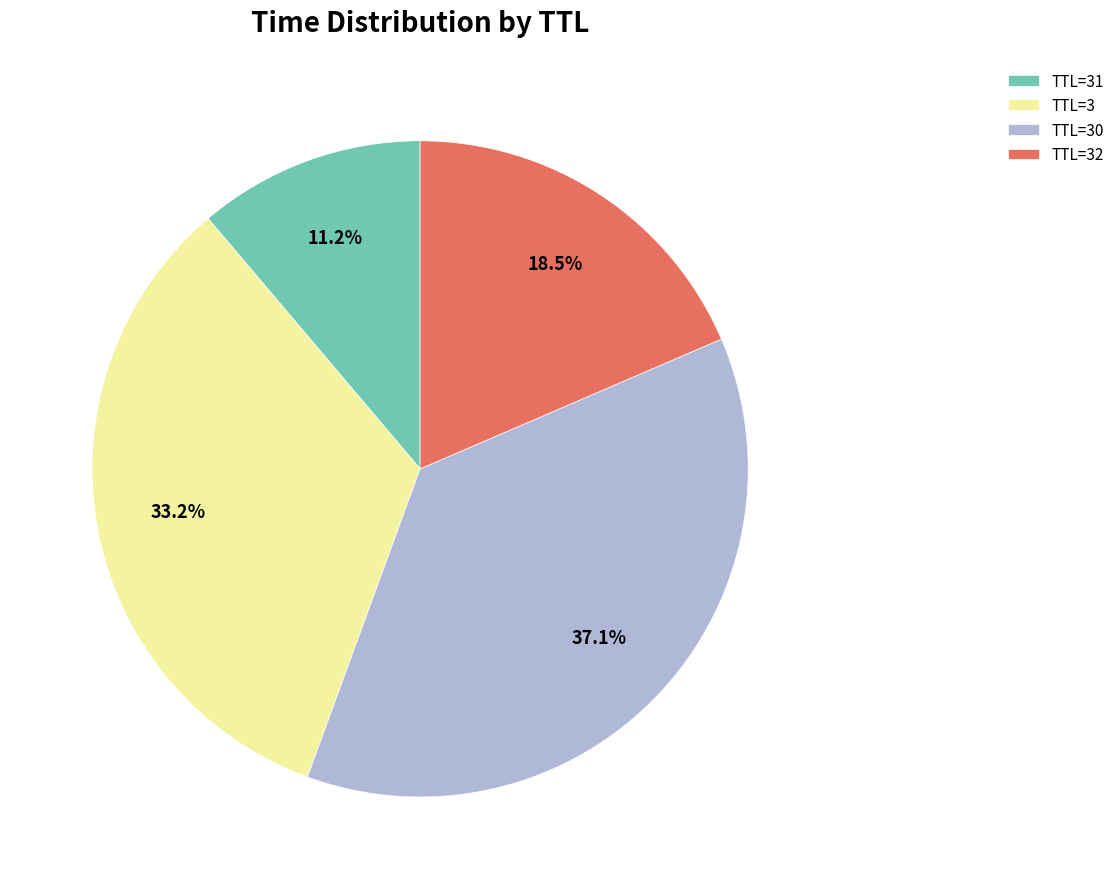

Rank the categories by value from lowest to highest.

TTL=31, TTL=32, TTL=3, TTL=30